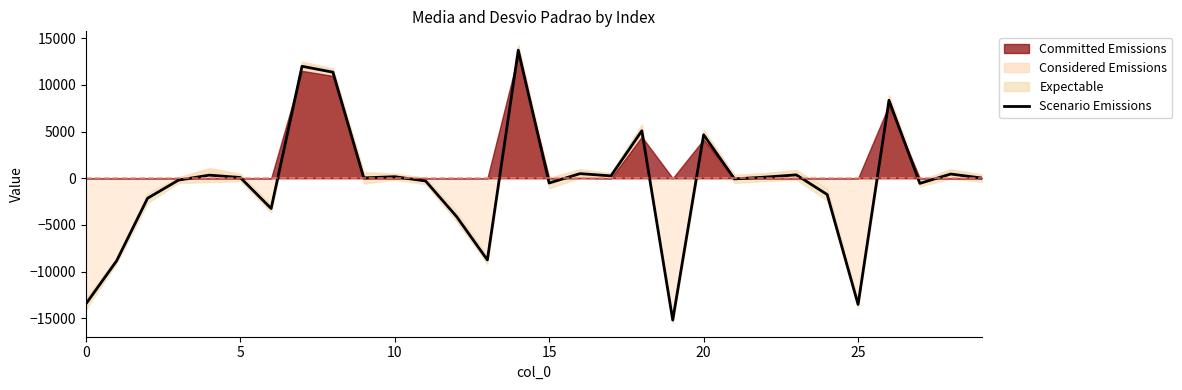

How many values are below 35?

15